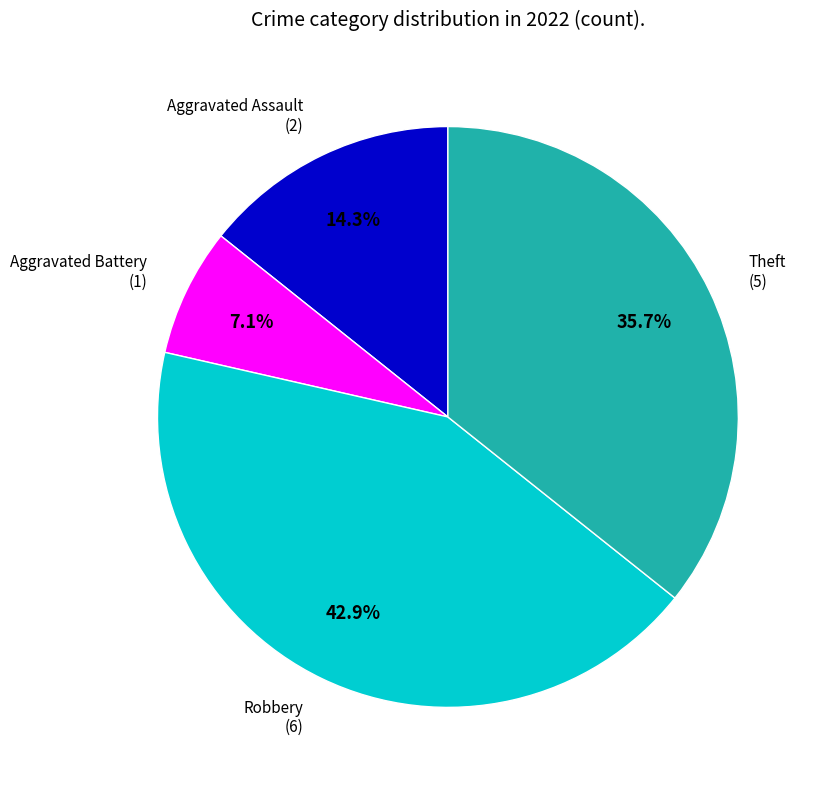

Is there a majority slice in this chart?

No